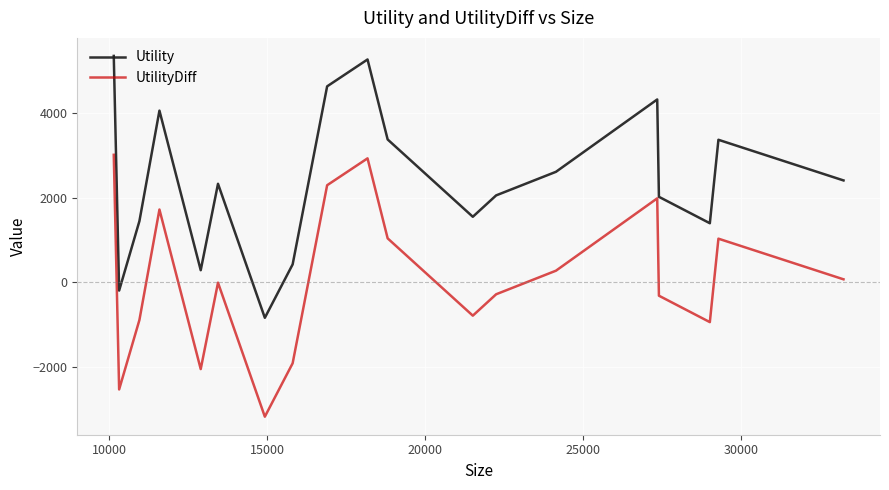

Which series has the largest total across all categories?

Utility